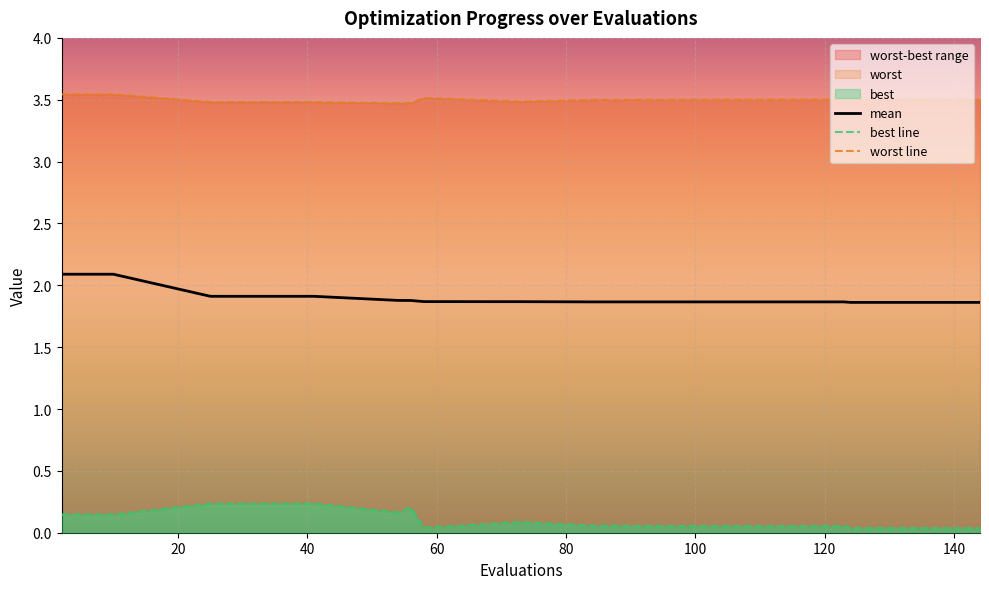

Rank the categories by best value from highest to lowest.

25, 41, 56, 54, 2, 6, 10, 73, 84, 103, 123, 58, 124, 140, 144